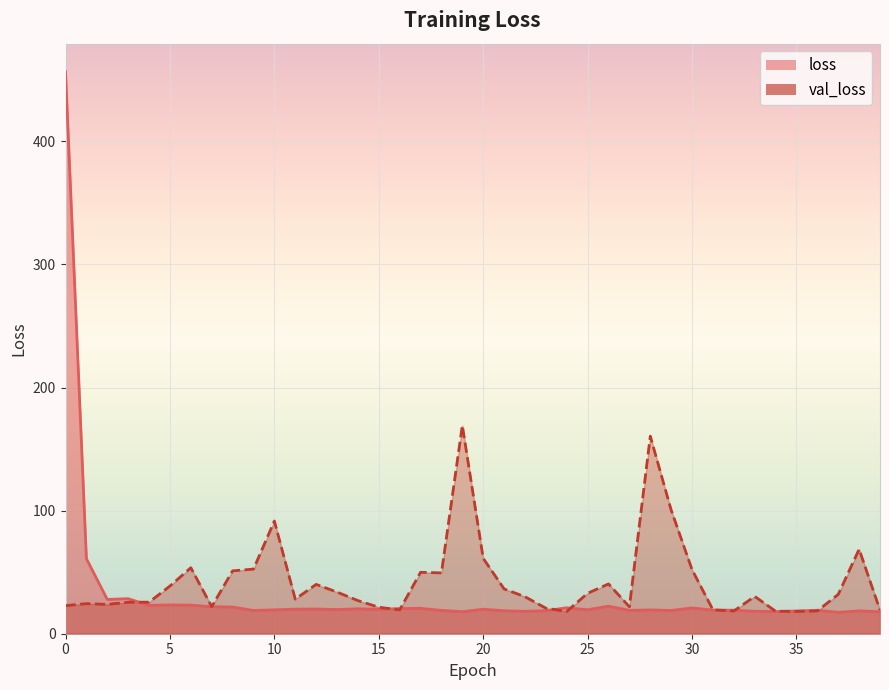

Reading left to right, list all the values displayed in this chart.

loss: 456.6	61.0	27.8	28.5	23.1	23.4	23.2	21.9	21.7	18.9	19.4	19.9	20.1	19.6	20.3	19.8	20.5	20.6	18.9	17.9	19.9	18.6	18.2	18.7	21.1	19.5	22.4	19.0	19.3	18.9	20.9	19.2	19.1	18.3	18.0	18.5	19.0	17.4	18.5	17.9
val_loss: 22.8	24.4	23.8	25.6	25.6	38.8	53.6	22.0	51.1	52.5	91.6	28.1	40.1	33.8	26.9	21.5	19.4	49.9	49.4	169.2	61.2	36.4	30.1	20.7	18.1	32.9	40.5	21.9	160.5	100.5	52.1	19.4	18.4	30.3	18.3	18.1	18.5	32.0	68.6	19.2